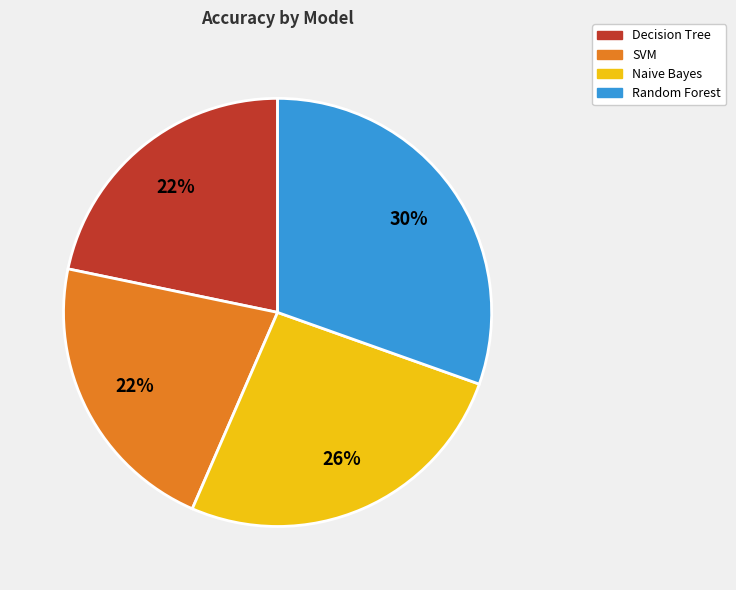

To the nearest percent, what portion does Random Forest represent?

30%